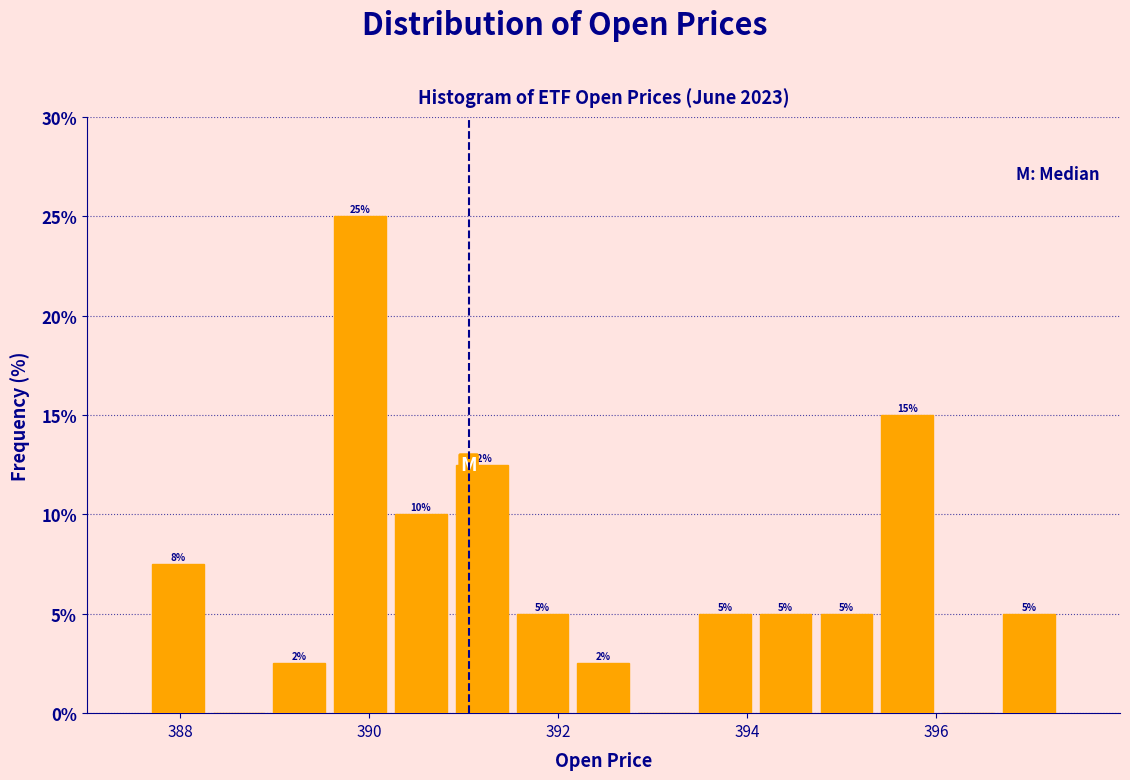

Around what value on the x-axis is the tallest bar? Give the approximate position of its centre, as read against the axis.

390.0